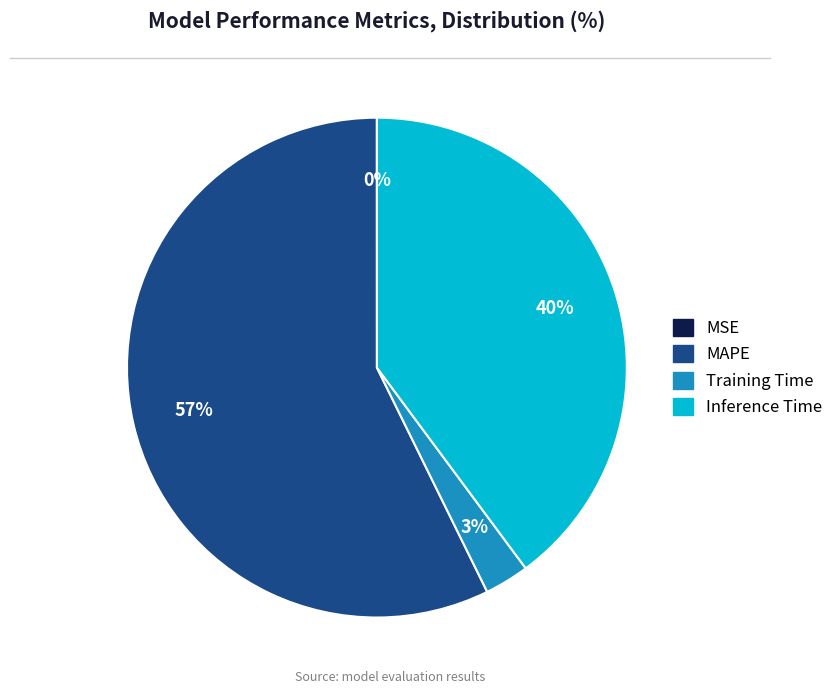

Is it true that Inference Time is 40% of the pie?

True